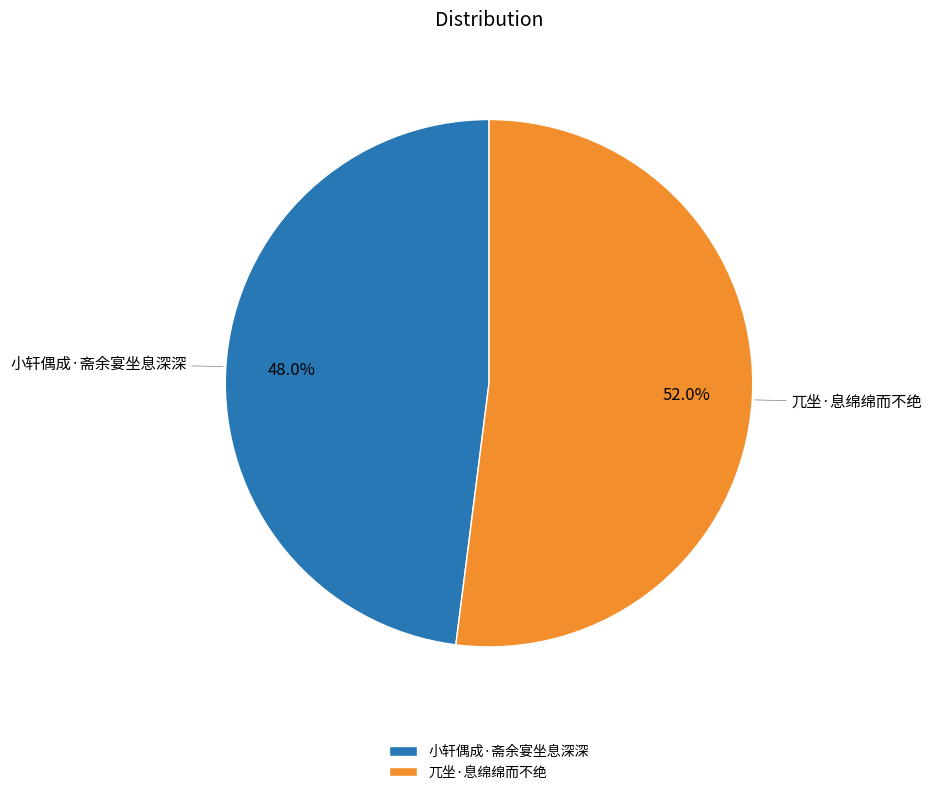

Between 小轩偶成·斋余宴坐息深深 and 兀坐·息绵绵而不绝, which is larger?

兀坐·息绵绵而不绝